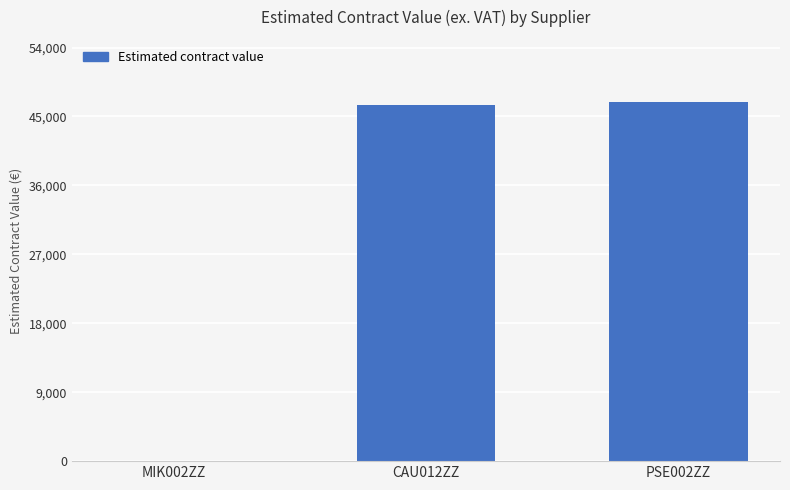

Reading left to right, list all the values displayed in this chart.

MIK002ZZ=0.0	CAU012ZZ=46495.5	PSE002ZZ=46851.5